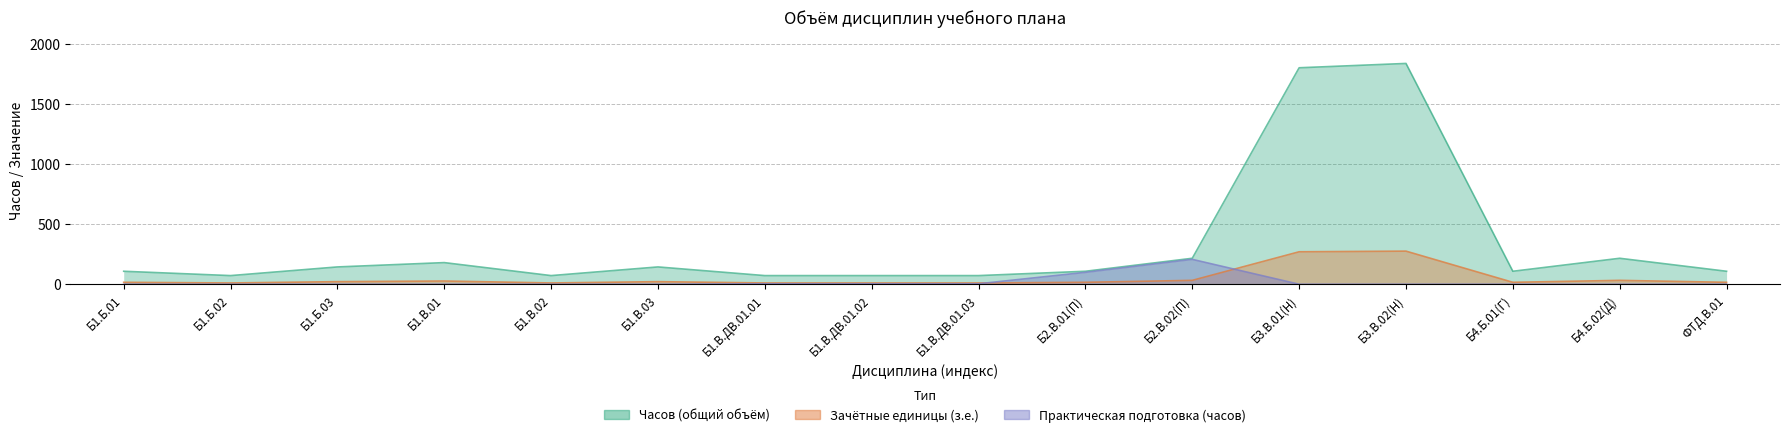

Which has a higher value, Б1.В.ДВ.01.02 or Б2.В.02(П)?

Б2.В.02(П)